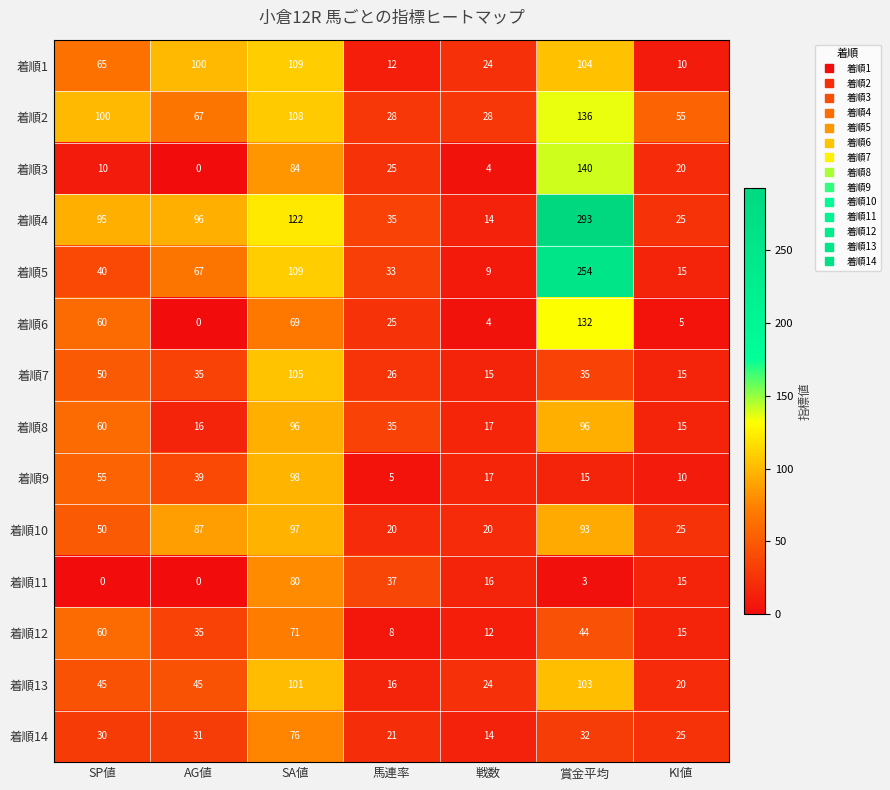

Which series has the largest range (max minus min)?

着順4